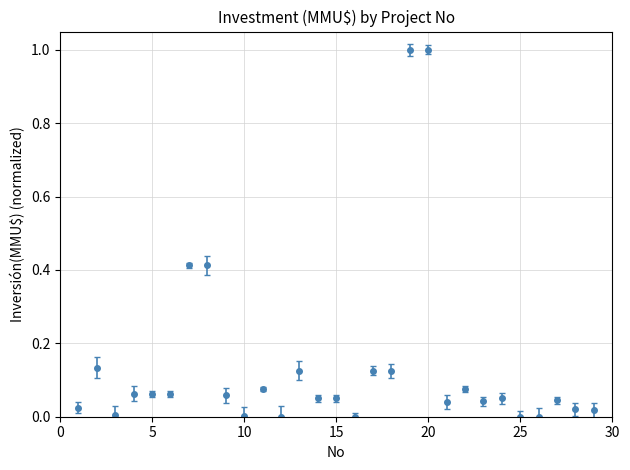

What is the difference between the second highest and minimum values?

1.0